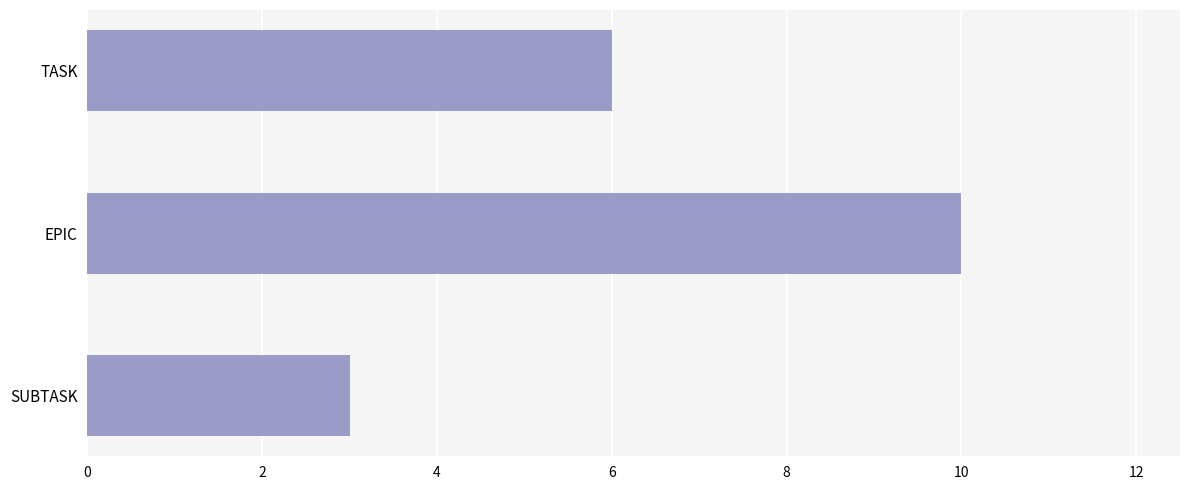

What position from the top is SUBTASK?

3